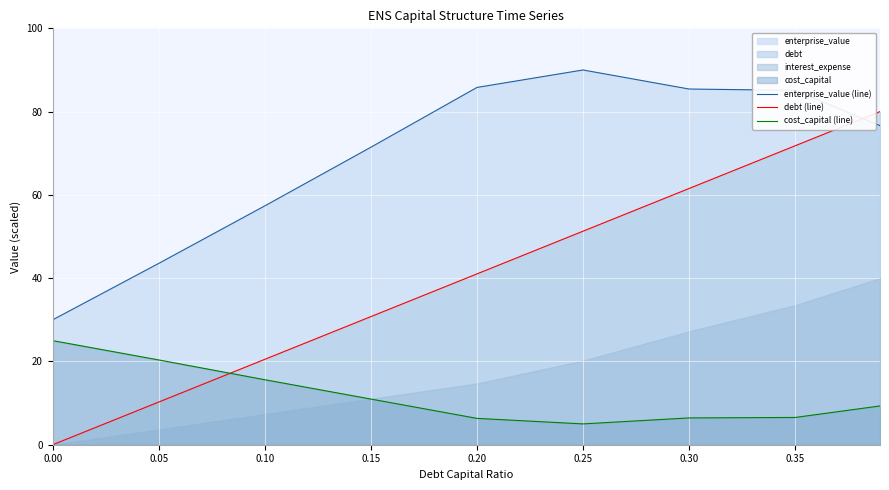

True or false: cost_capital (line) has more than 0 points higher than both neighbors.

False